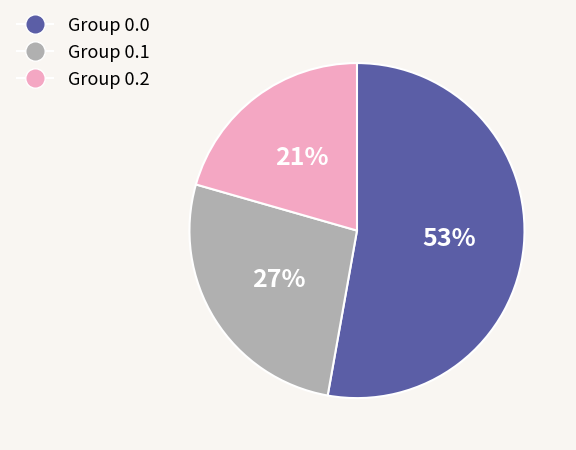

Is it true that Group 0.0 is 45% of the pie?

False